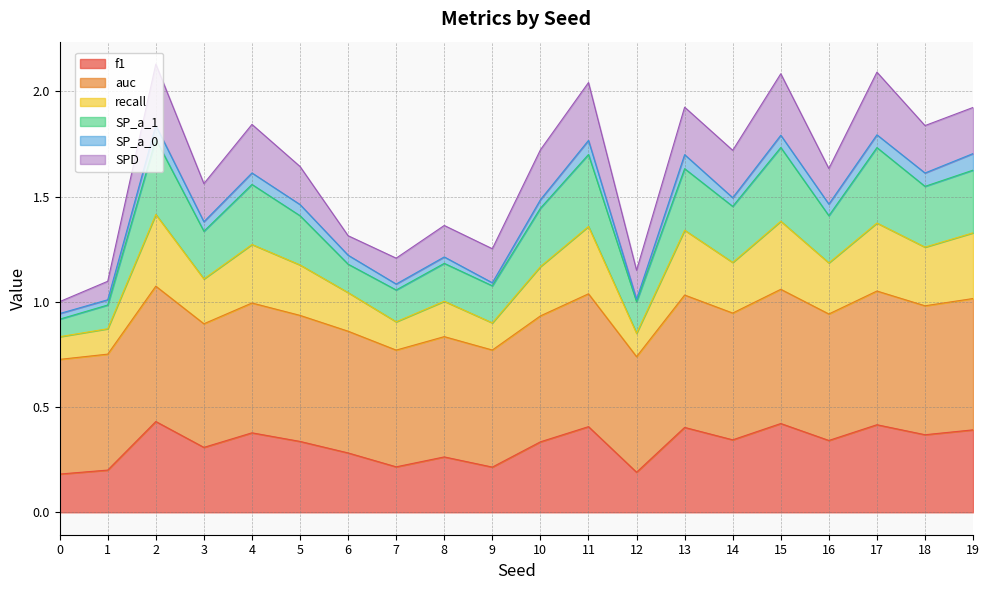

Does the chart have visible grid lines?

Yes